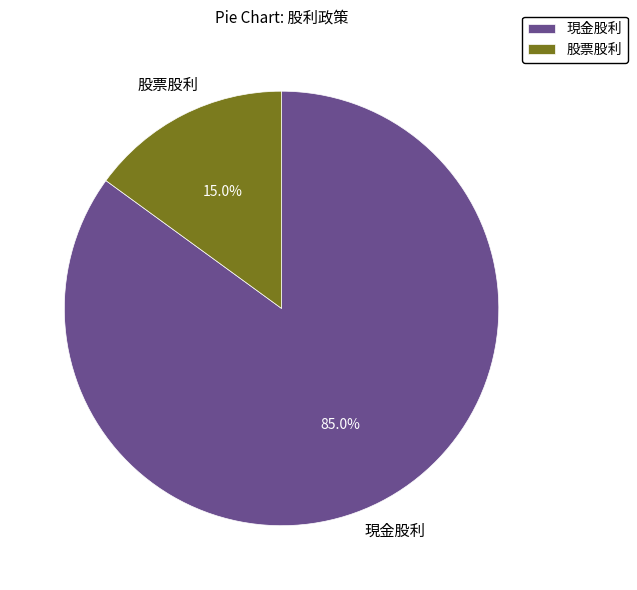

How many slices are in this pie chart?

2